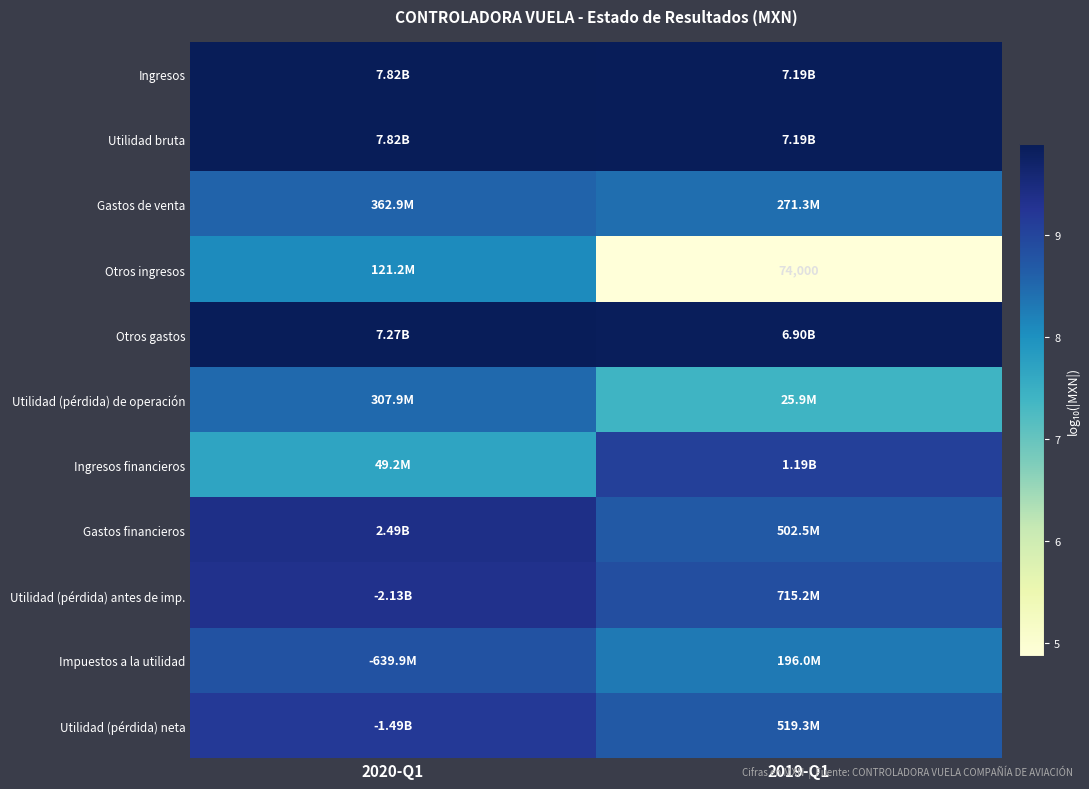

Which series has the largest total across all categories?

Ingresos